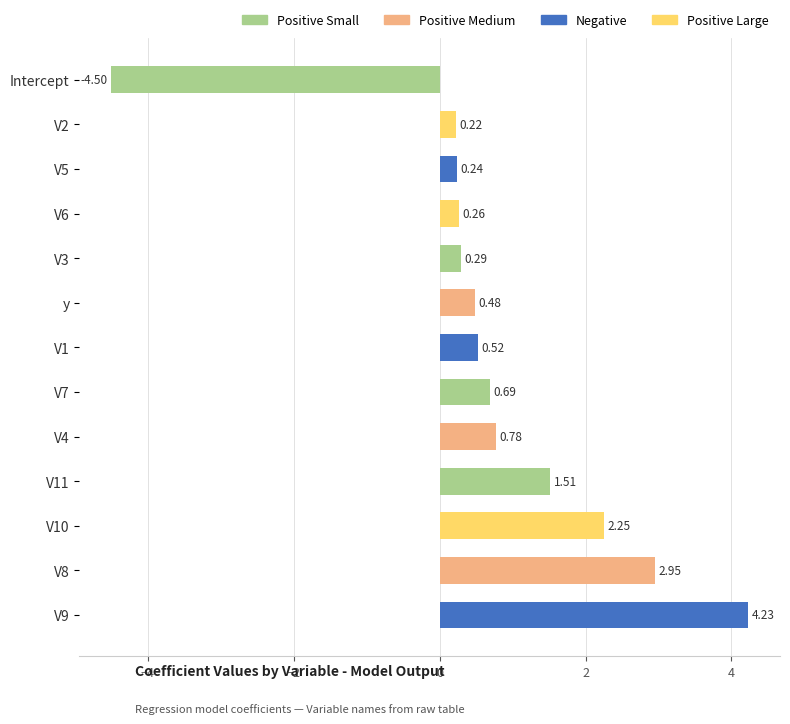

How many positive values are there?

12